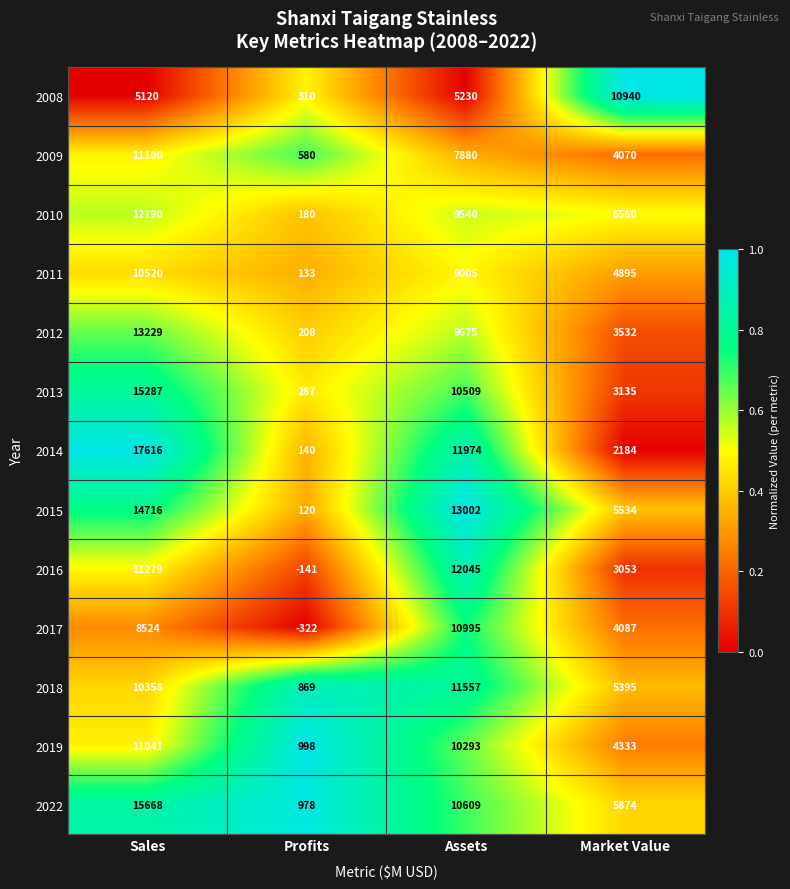

The 2009 series shows 4650 at Assets. True or false?

False